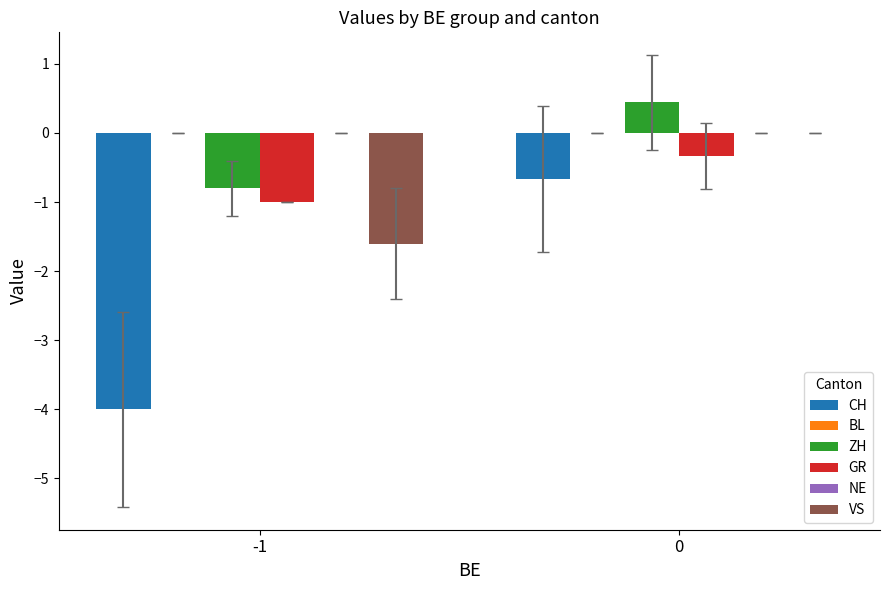

Reading right to left, extract all data points from this chart.

CH: -0.7	-4.0
BL: 0.0	0.0
ZH: 0.4	-0.8
GR: -0.3	-1.0
NE: 0.0	0.0
VS: 0.0	-1.6